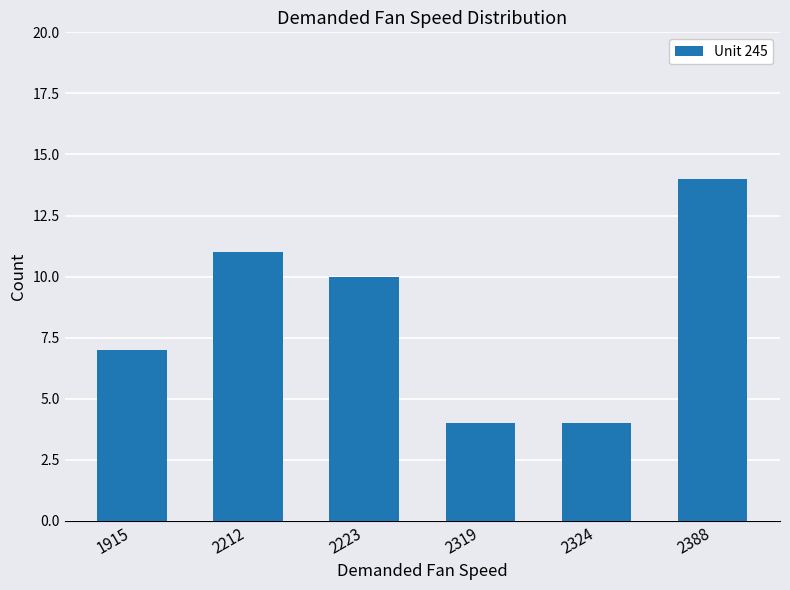

What is the value of the 1st bar from the left?

7